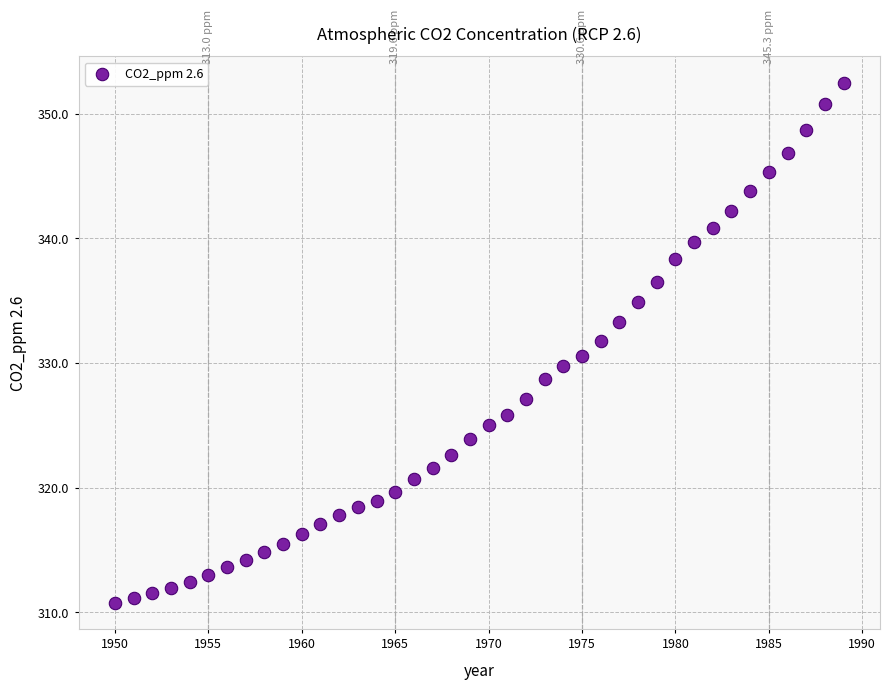

What is the range of Y values (max minus min)?

41.7